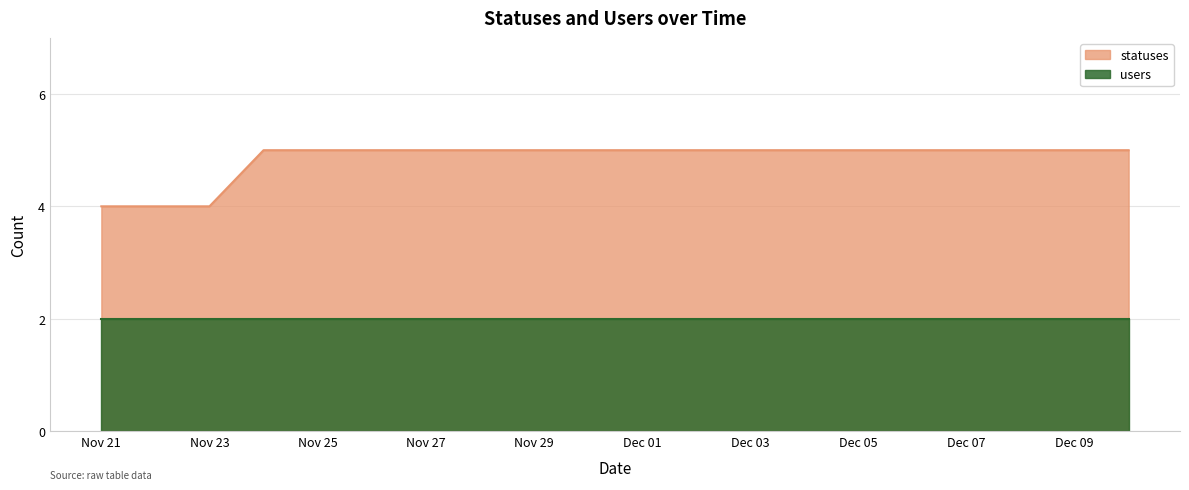

What is the label of the 18th point from the left?

2022-12-08